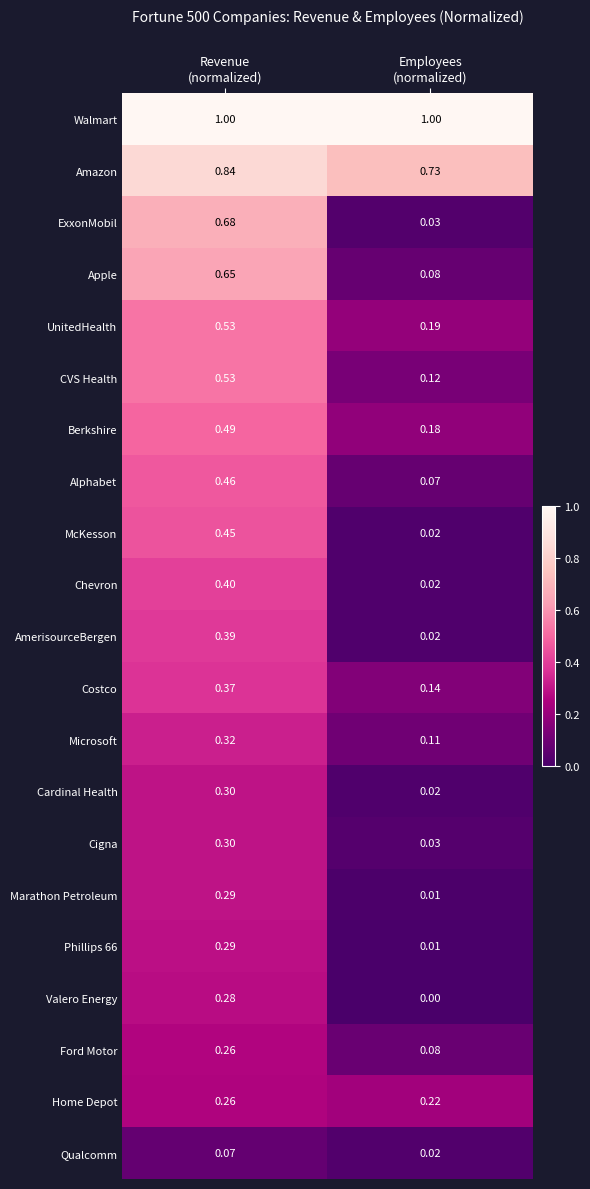

Which series has the largest total across all categories?

Walmart